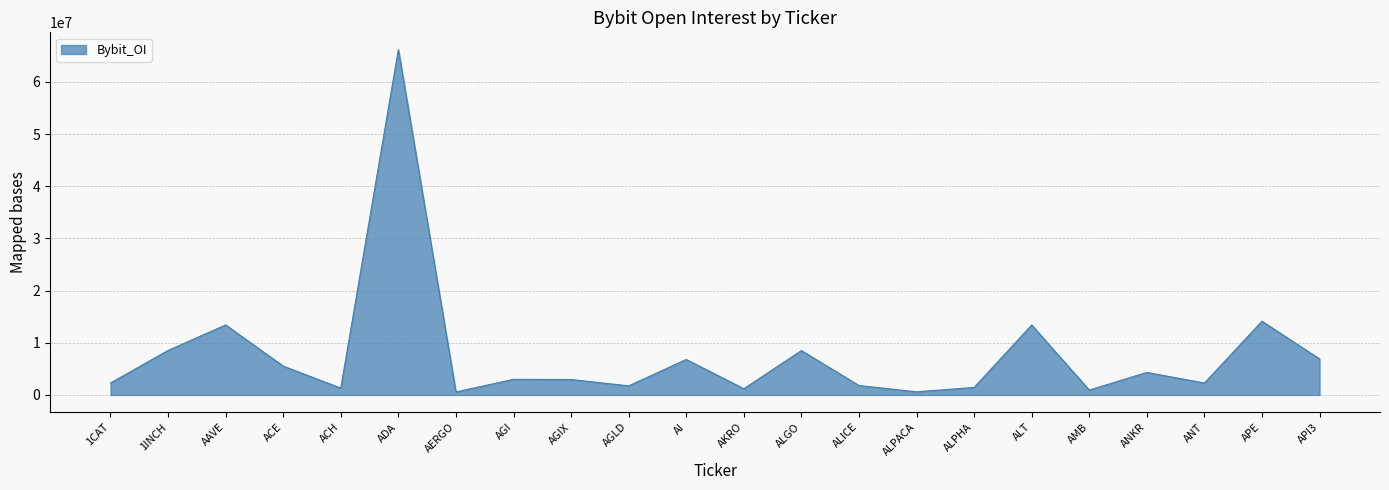

What is the difference between the second highest and second lowest values?

13529673